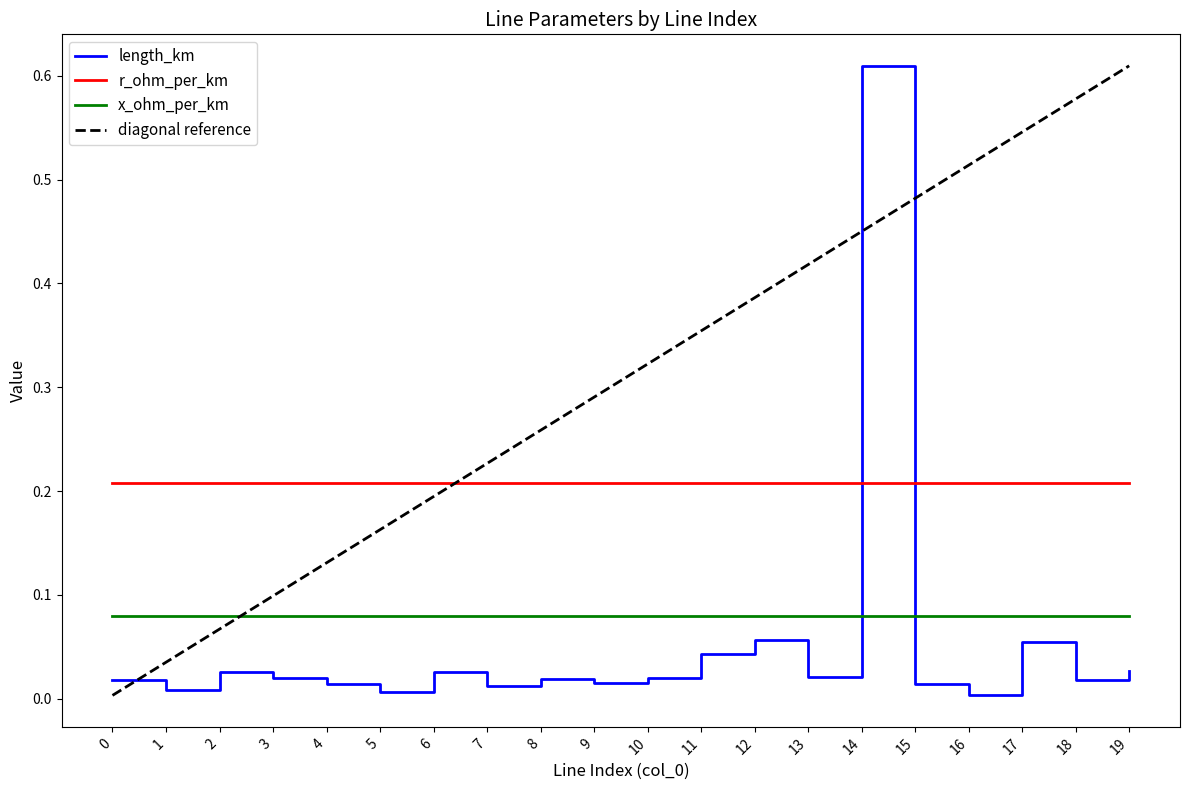

Rank the series by their maximum value, from lowest to highest.

x_ohm_per_km, r_ohm_per_km, length_km